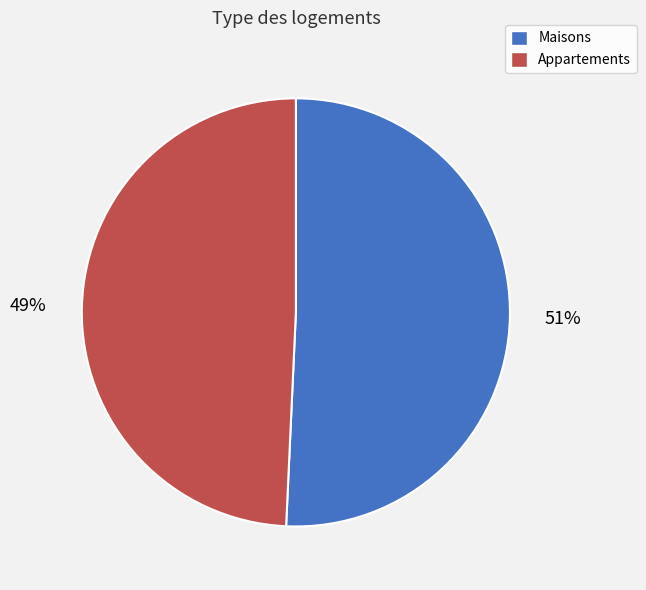

Is it true that Maisons is 51% of the pie?

True